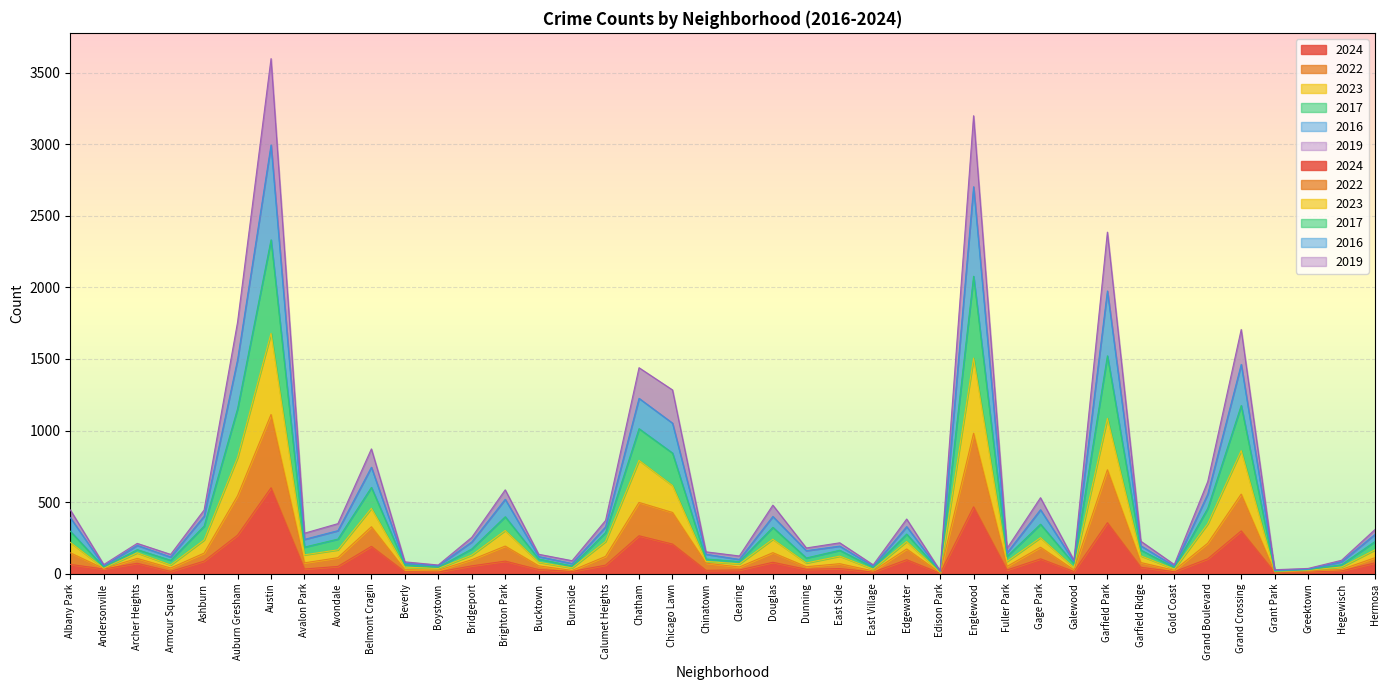

At which category is the sum across all series the highest?

Austin